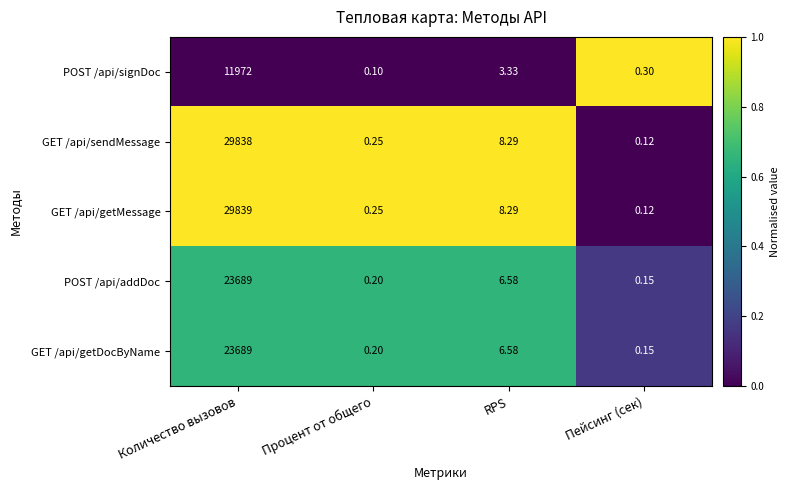

List the labels in order of POST /api/addDoc value, smallest first.

Пейсинг (сек), Процент от общего, RPS, Количество вызовов